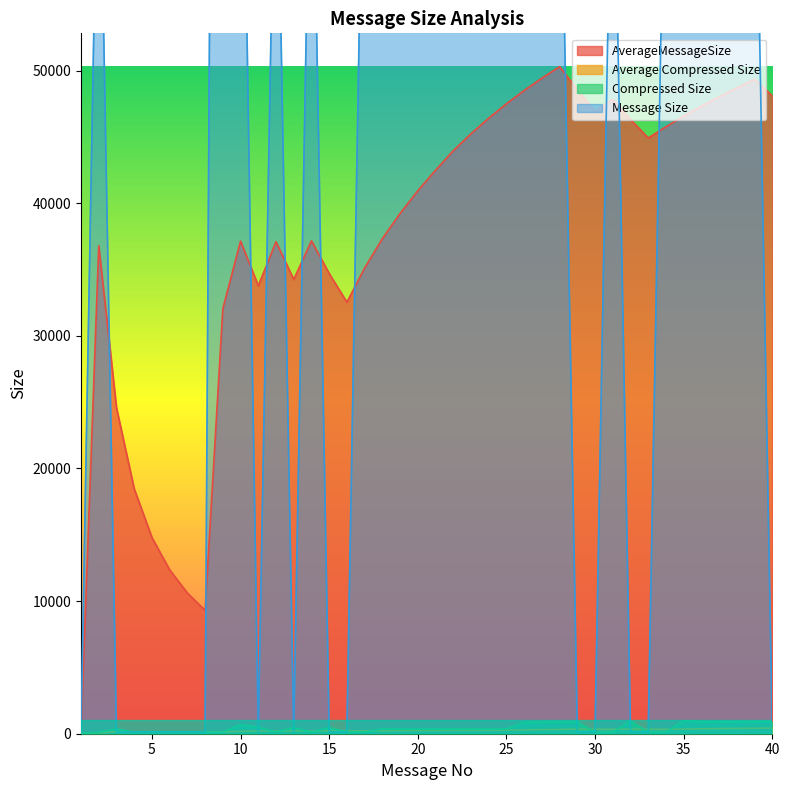

At which label does Compressed Size reach its peak?

35